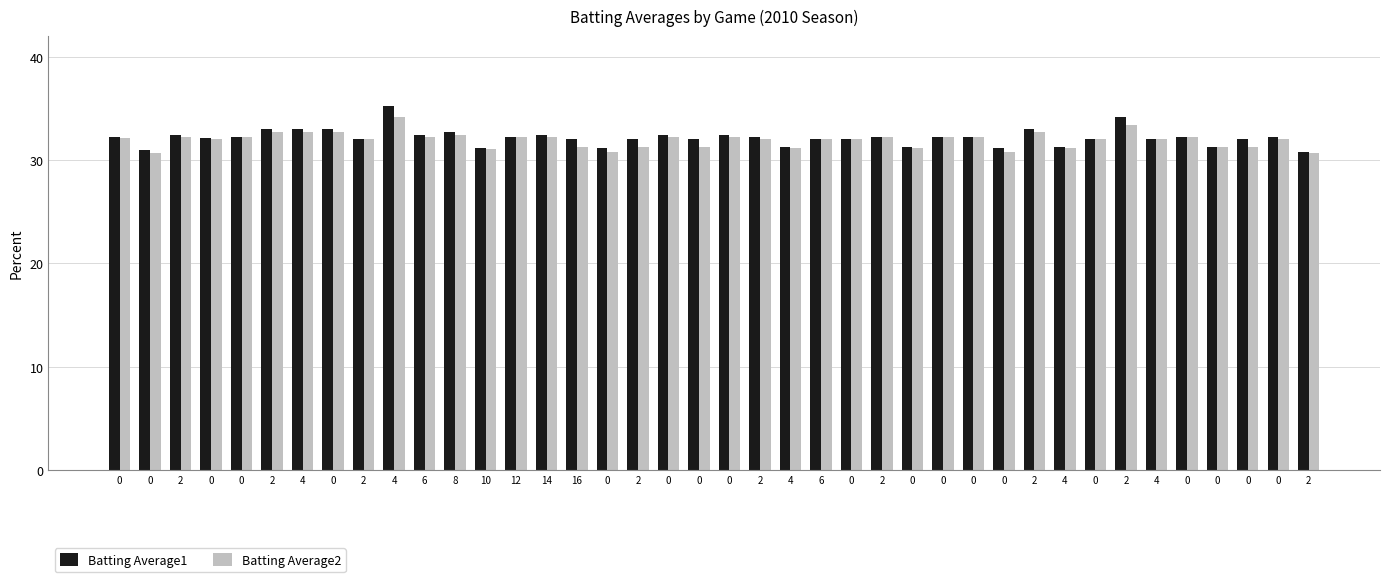

Is the value of Batting Average1 at 0 greater than the value of Batting Average2 at 0?

Yes